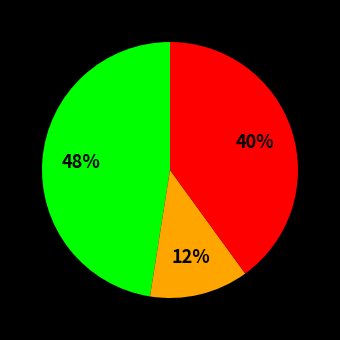

Is there a majority slice in this chart?

No